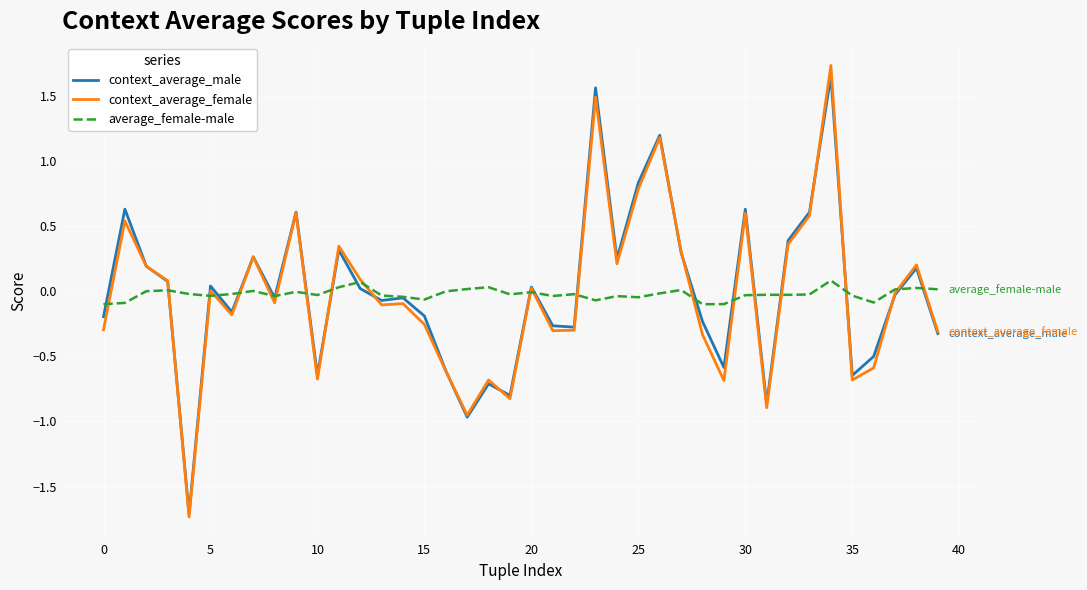

What is the greatest value displayed?

1.7